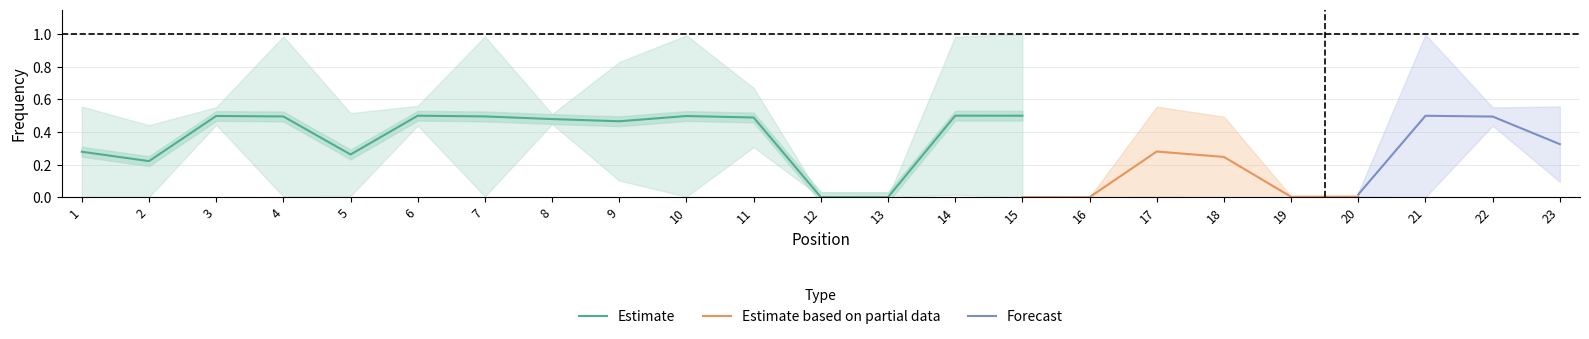

True or false: Estimate has a value of 0.1 at 11.

False